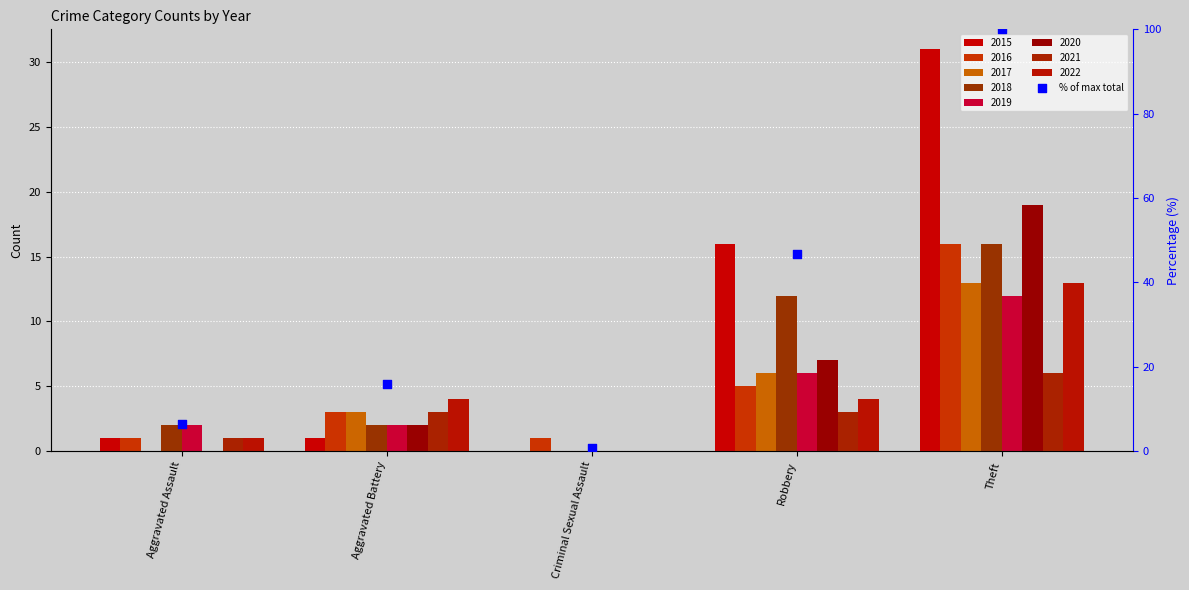

What is the change in value from Robbery to Theft?

+53.2